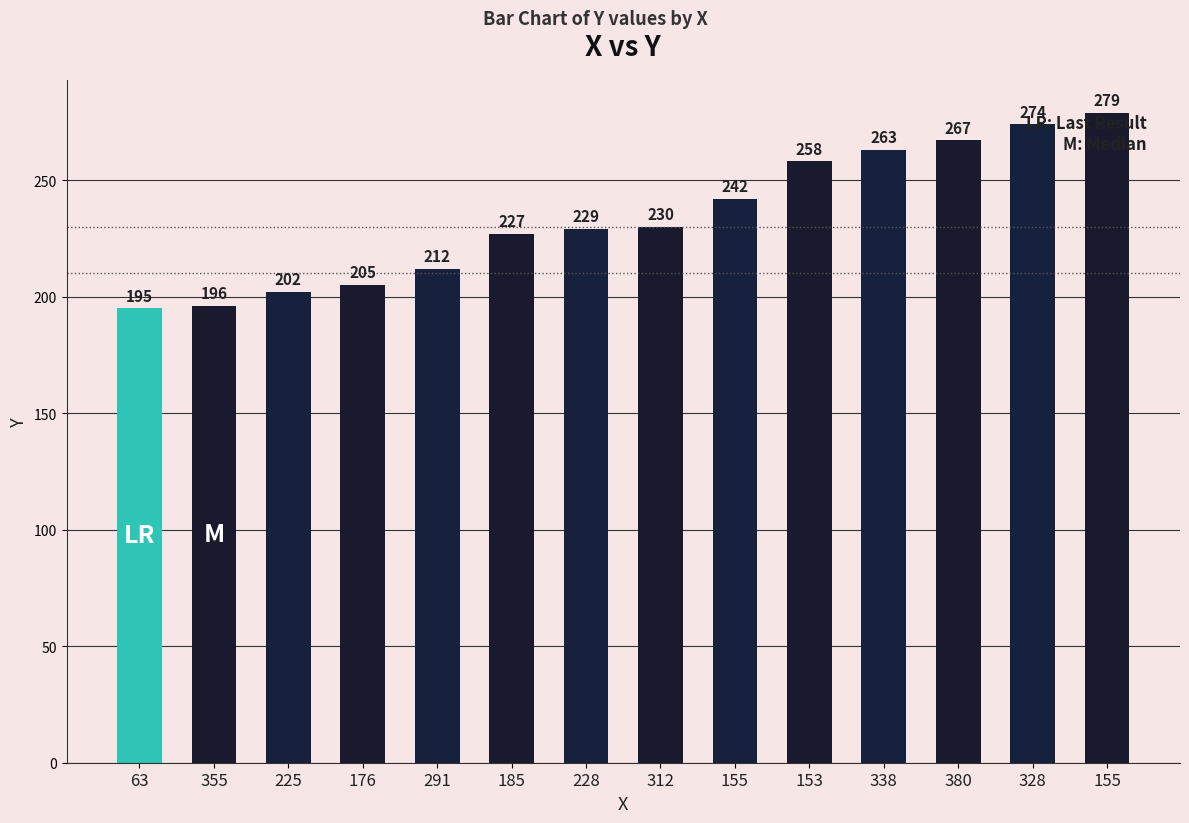

Reading right to left, extract all data points from this chart.

279	274	267	263	258	242	230	229	227	212	205	202	196	195